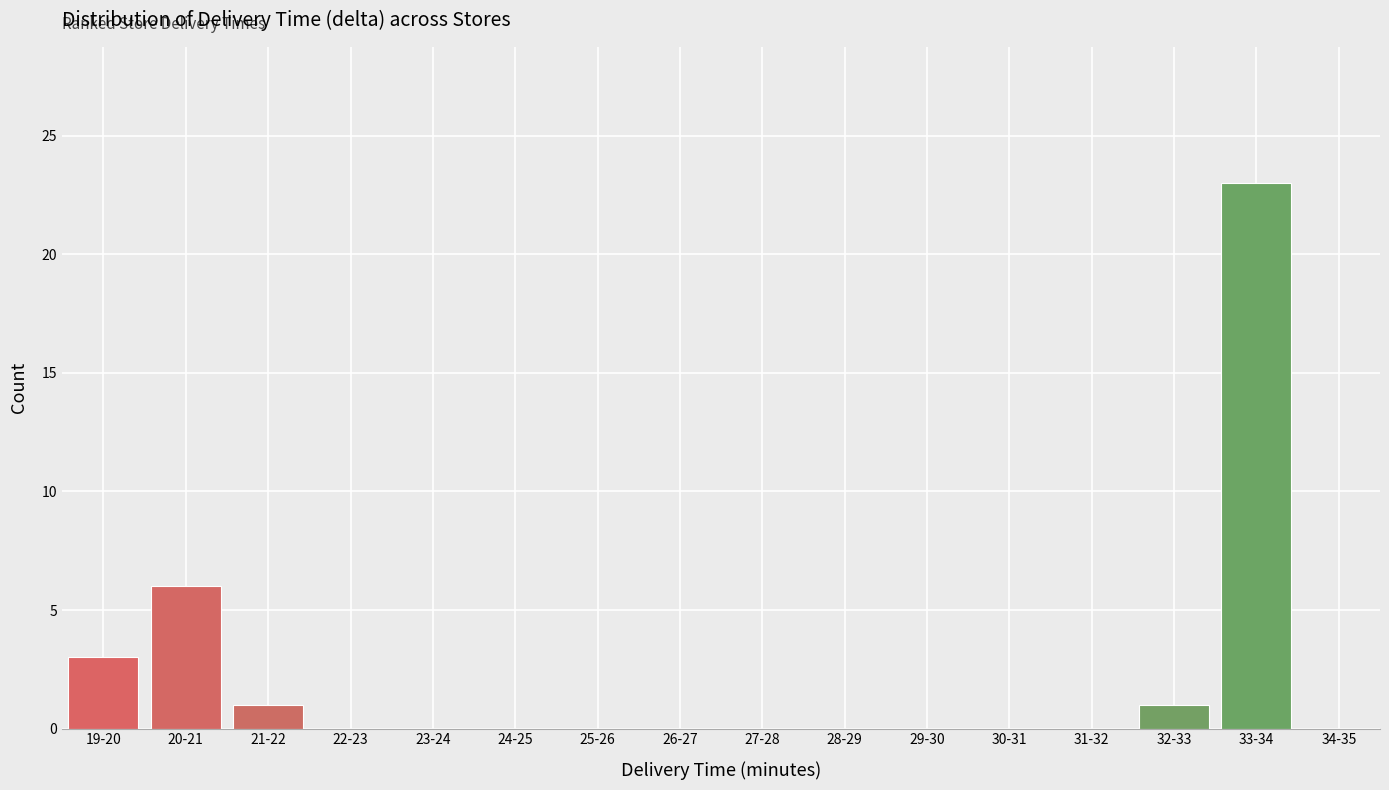

Reading right to left, transcribe all the data shown in this chart.

34-35=0	33-34=23	32-33=1	31-32=0	30-31=0	29-30=0	28-29=0	27-28=0	26-27=0	25-26=0	24-25=0	23-24=0	22-23=0	21-22=1	20-21=6	19-20=3